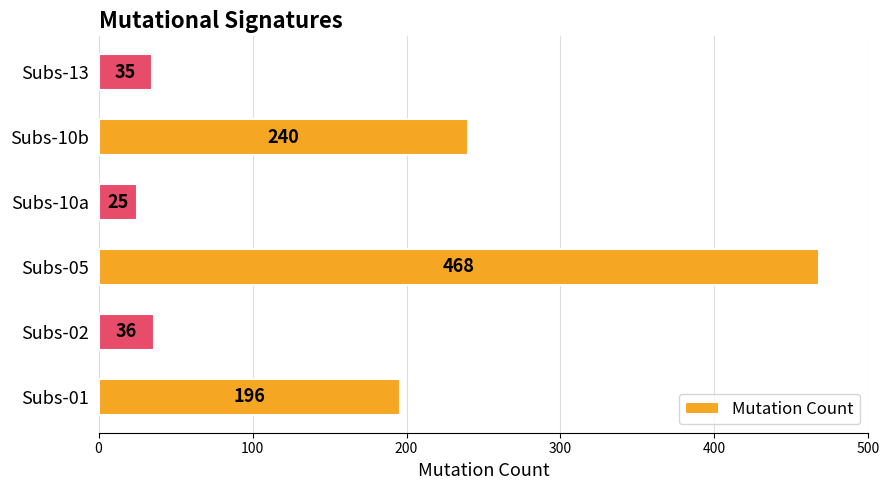

Between Subs-05 and Subs-13, which is larger?

Subs-05